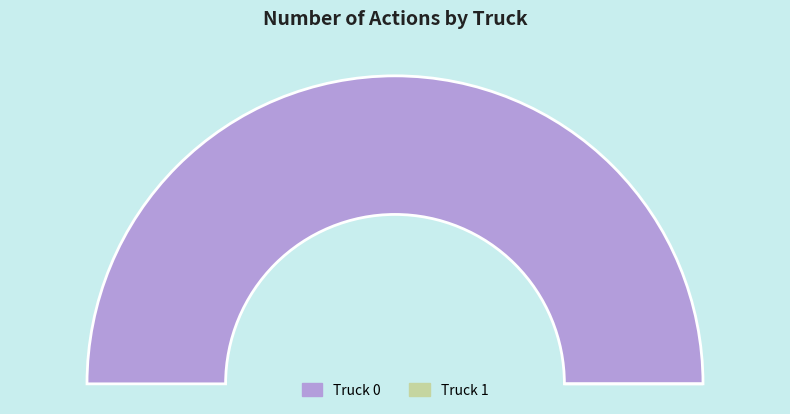

What percentage is the Truck 0 slice, to the nearest percent?

100%